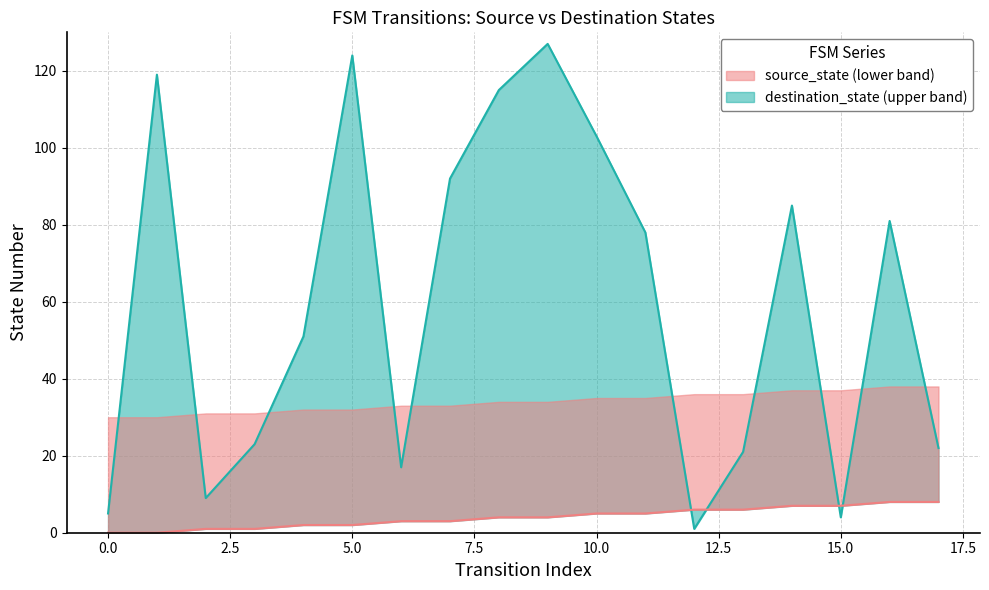

What is the difference between the second highest and minimum values in the source_state series?

8